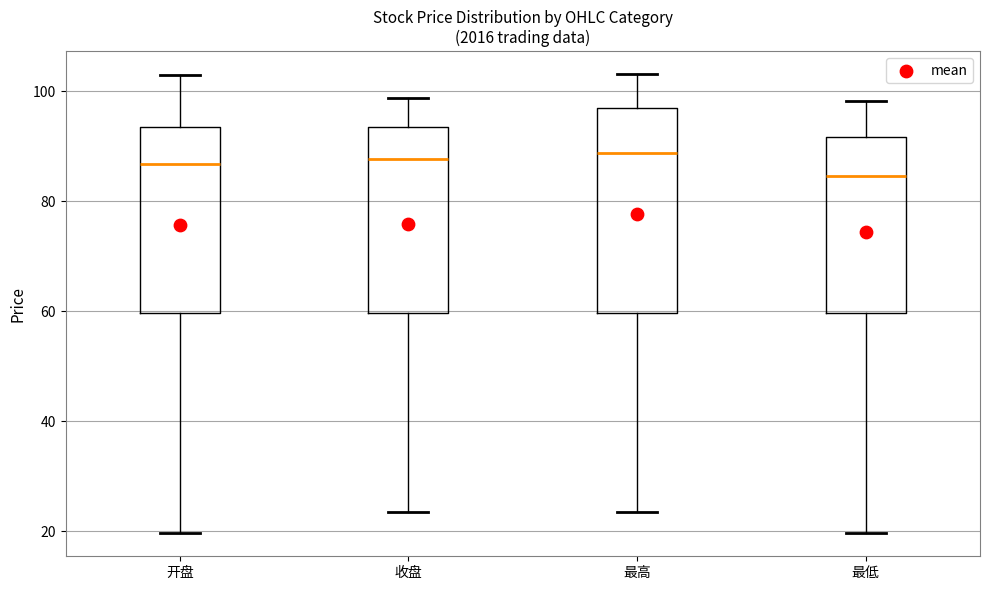

Where does the upper whisker of the box for 最低 end on the y-axis? The values are not printed on the chart, so give them approximately, as read against the axis.

98